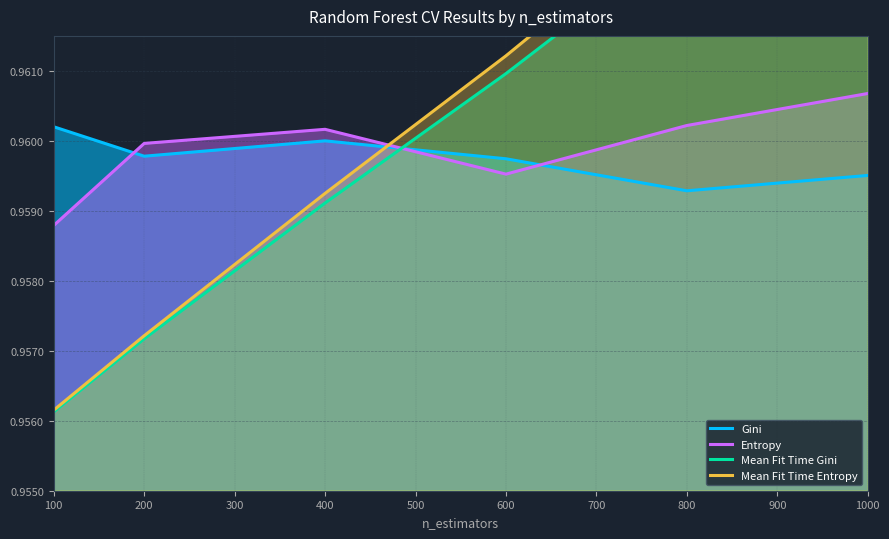

True or false: Gini and Mean Fit Time Gini intersect in this chart.

True